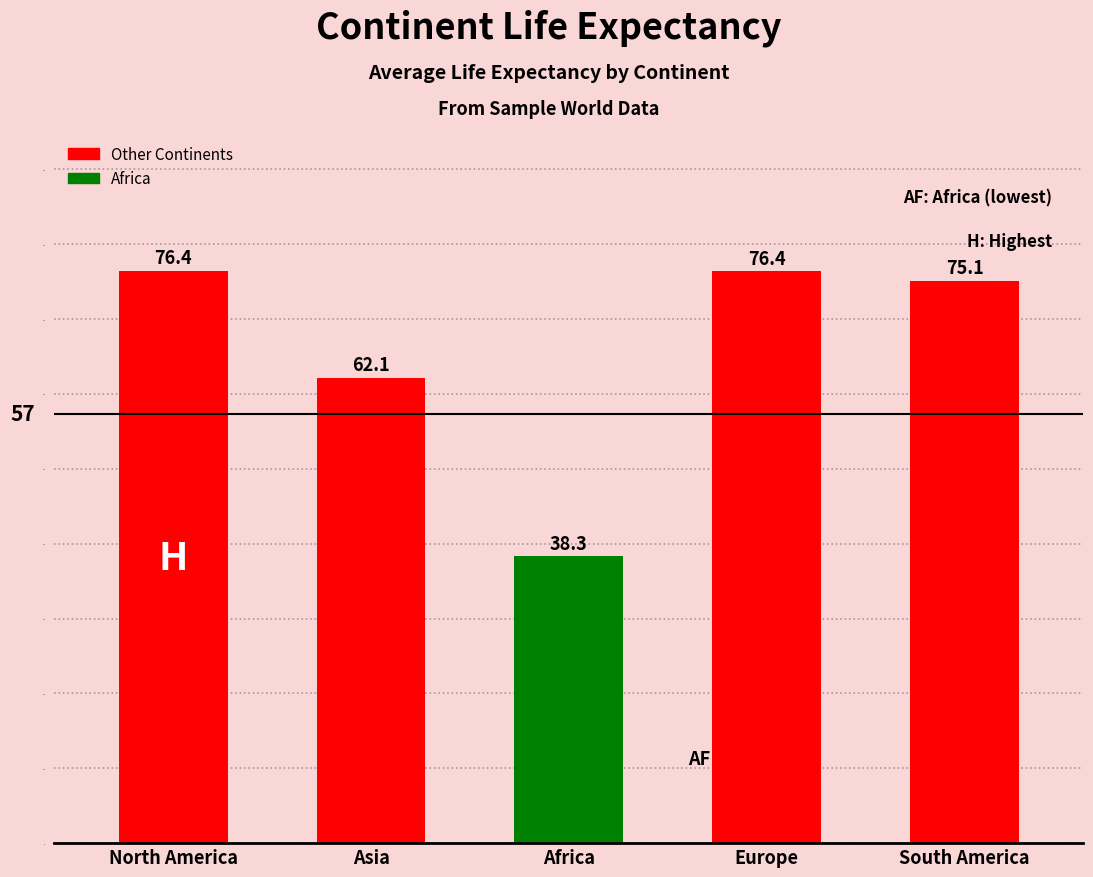

Rank the categories by value from lowest to highest.

Africa, Asia, South America, Europe, North America